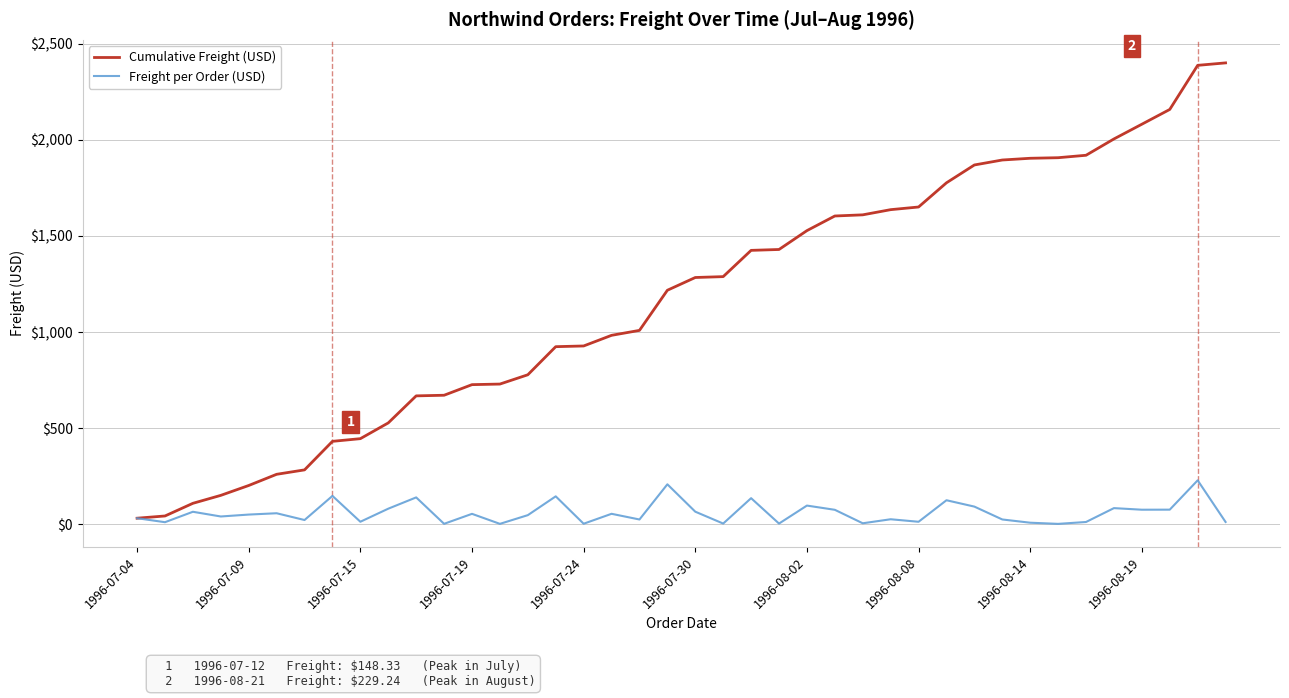

Which series has the largest range (max minus min)?

Cumulative Freight (USD)